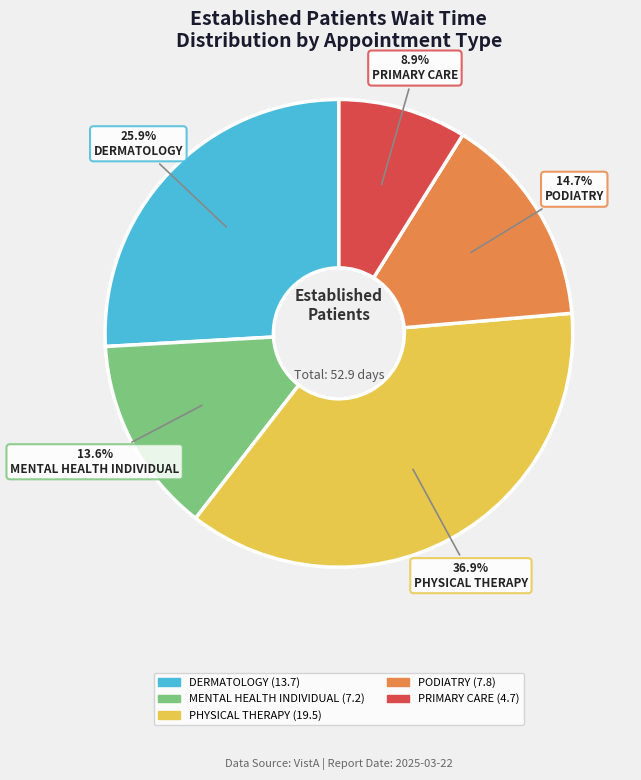

Count the number of slices in the pie.

5